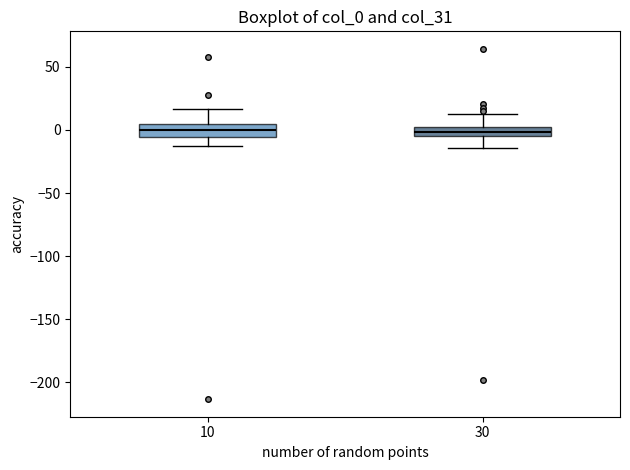

Where does the lower whisker of the box at x = 30 end on the y-axis? The values are not printed on the chart, so give them approximately, as read against the axis.

-15